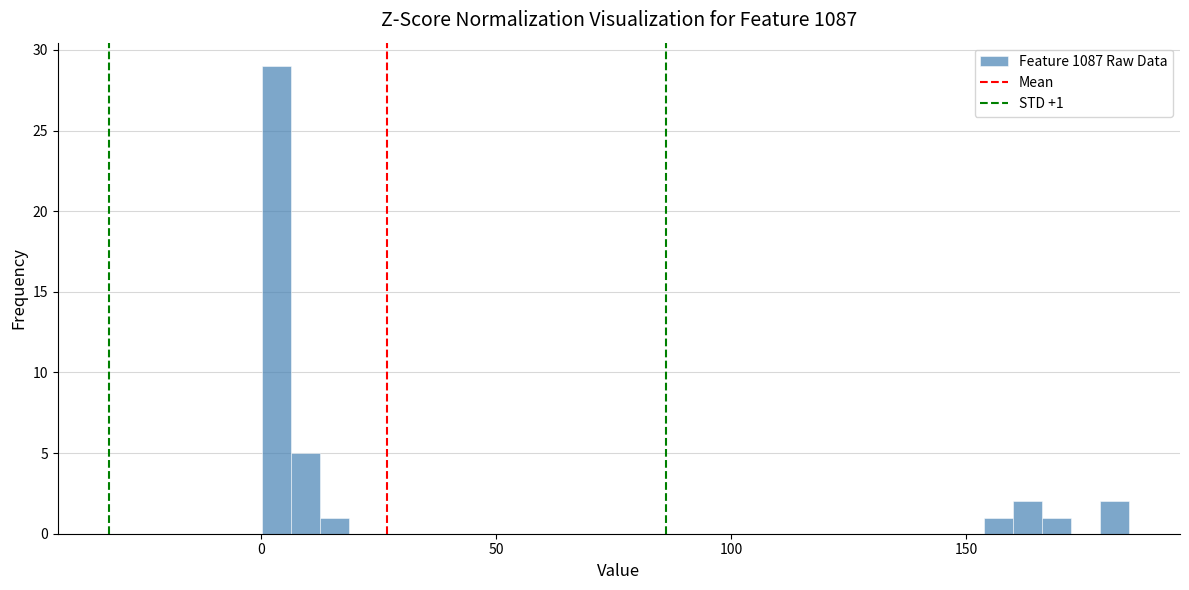

Read against the x-axis, roughly where is the centre of the tallest bar?

5